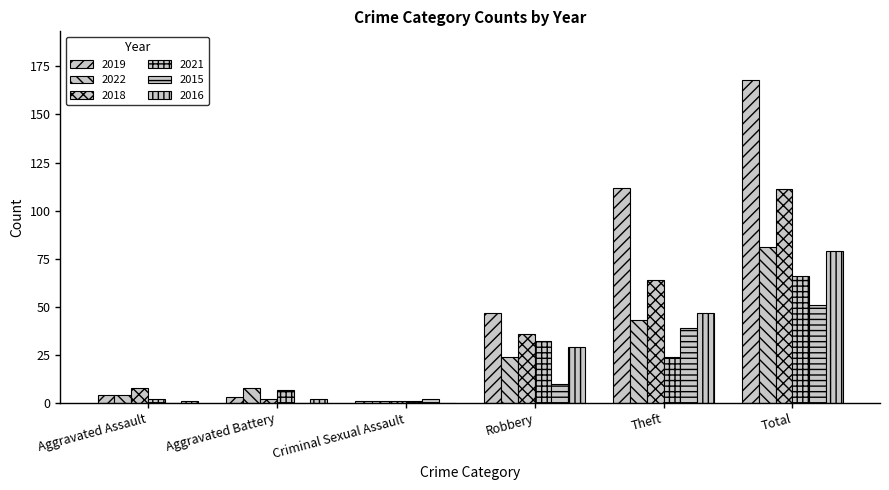

Rank the categories by 2018 value from lowest to highest.

Criminal Sexual Assault, Aggravated Battery, Aggravated Assault, Robbery, Theft, Total